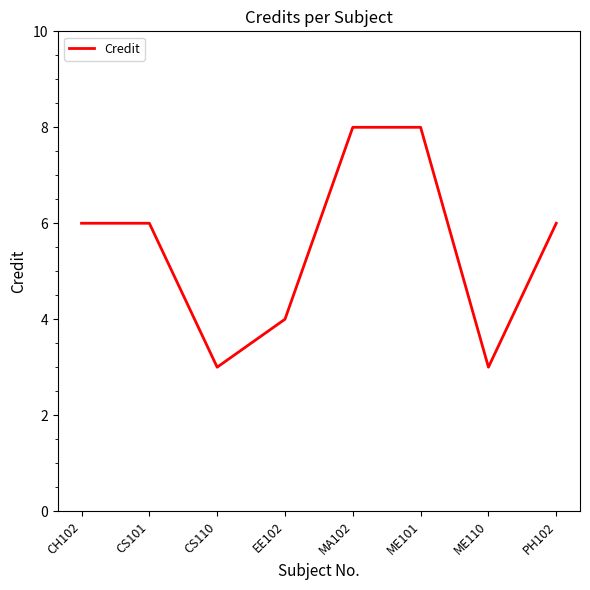

The chart shows a value of 6 at CS101. True or false?

True